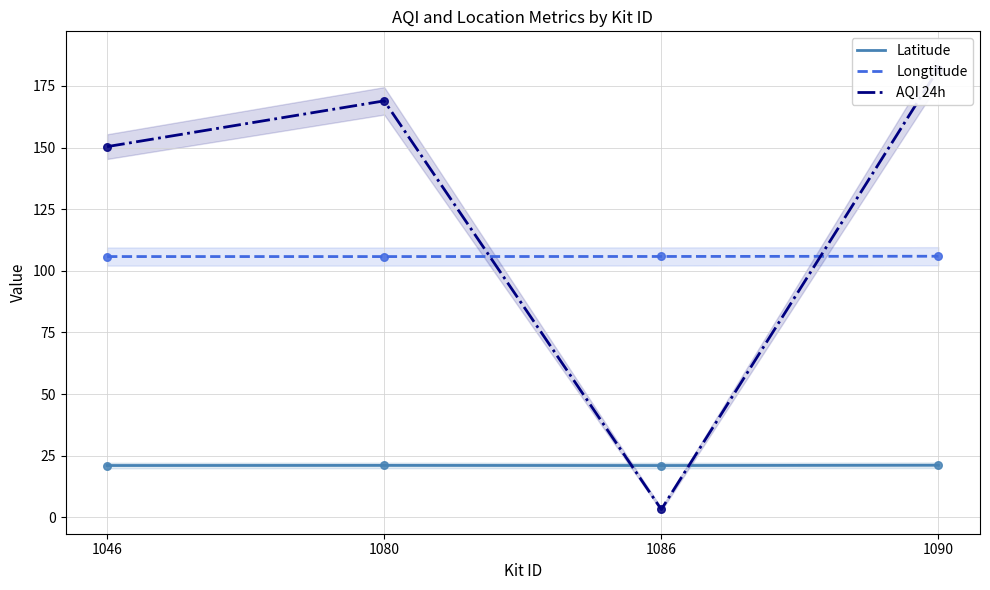

Is the value of Longtitude at 1080 greater than the value of AQI 24h at 1086?

Yes